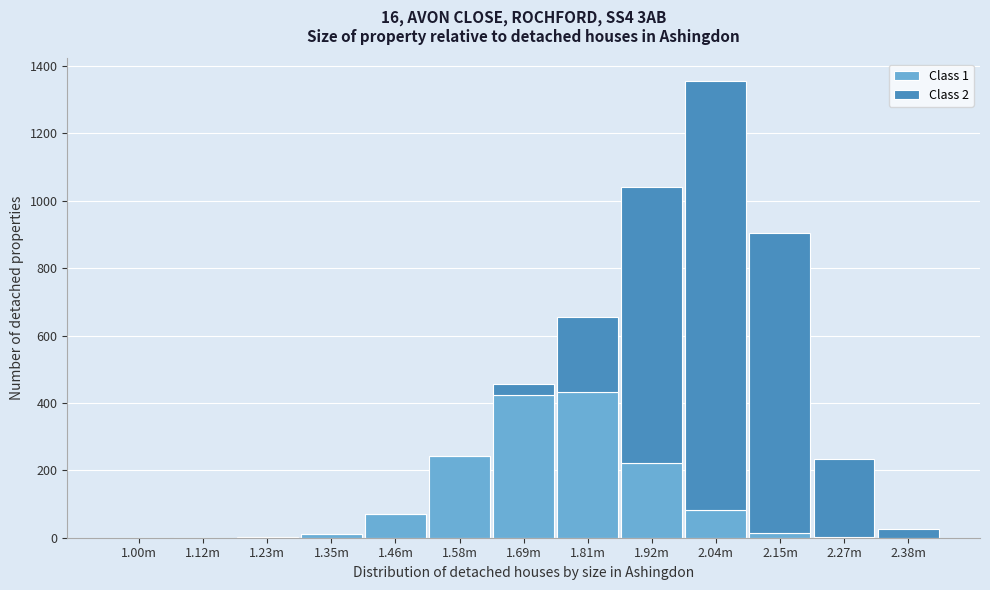

At which category is the sum across all series the highest?

2.04m